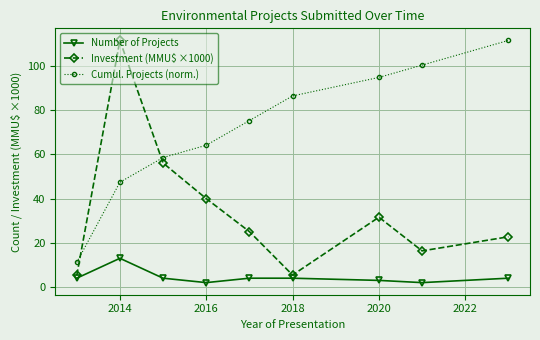

In Investment (MMU$ ×1000), how many points are higher than both neighbors (excluding endpoints)?

2